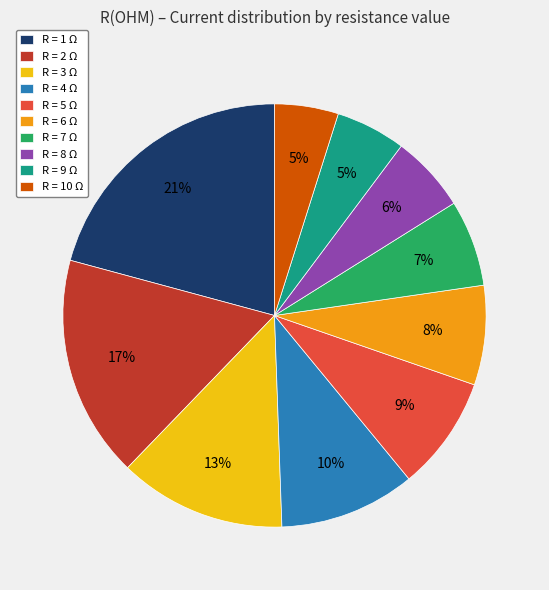

To the nearest percent, what portion does R = 6 Ω represent?

8%